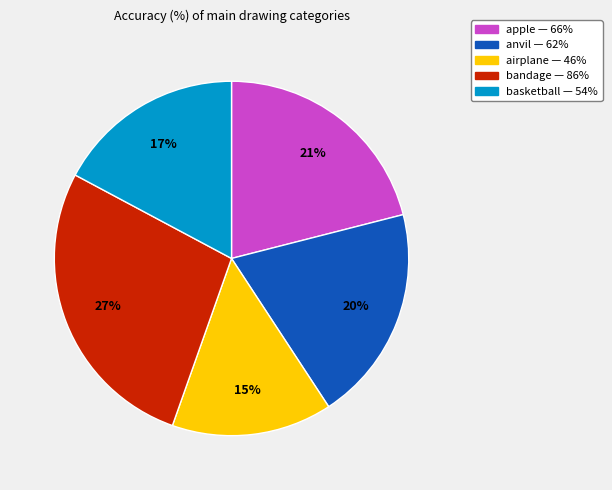

Is there a majority slice in this chart?

No